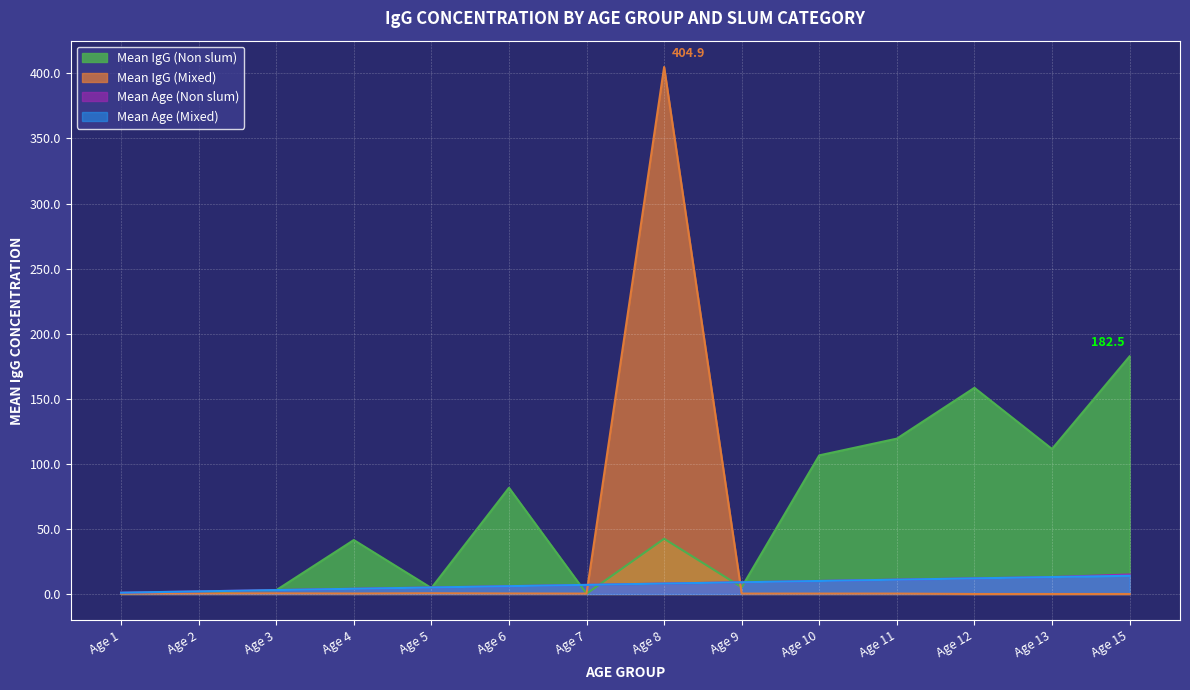

List the labels in order of Mean Age (Non slum) value, smallest first.

Age 1, Age 2, Age 3, Age 4, Age 5, Age 6, Age 7, Age 8, Age 9, Age 10, Age 11, Age 12, Age 13, Age 15